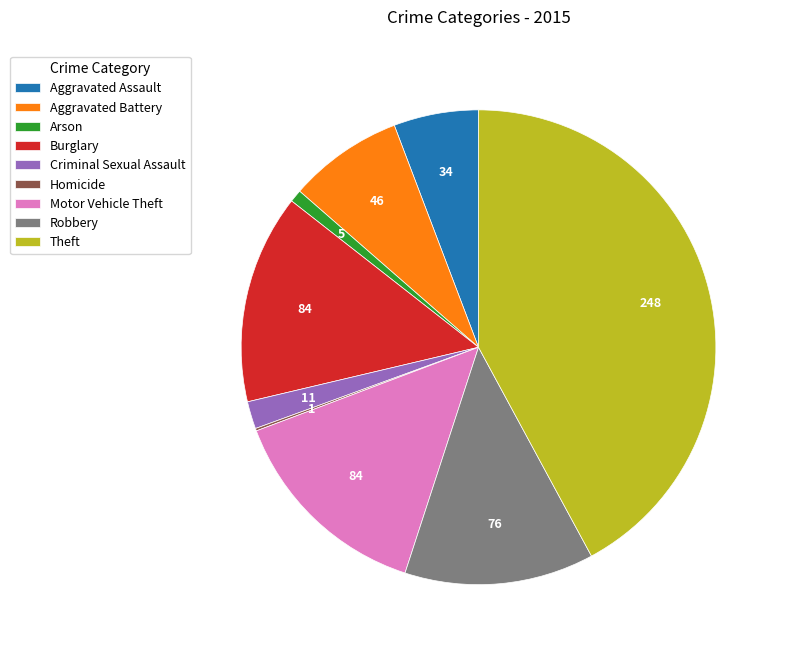

Combined, do Aggravated Assault and Arson account for over 50%?

No